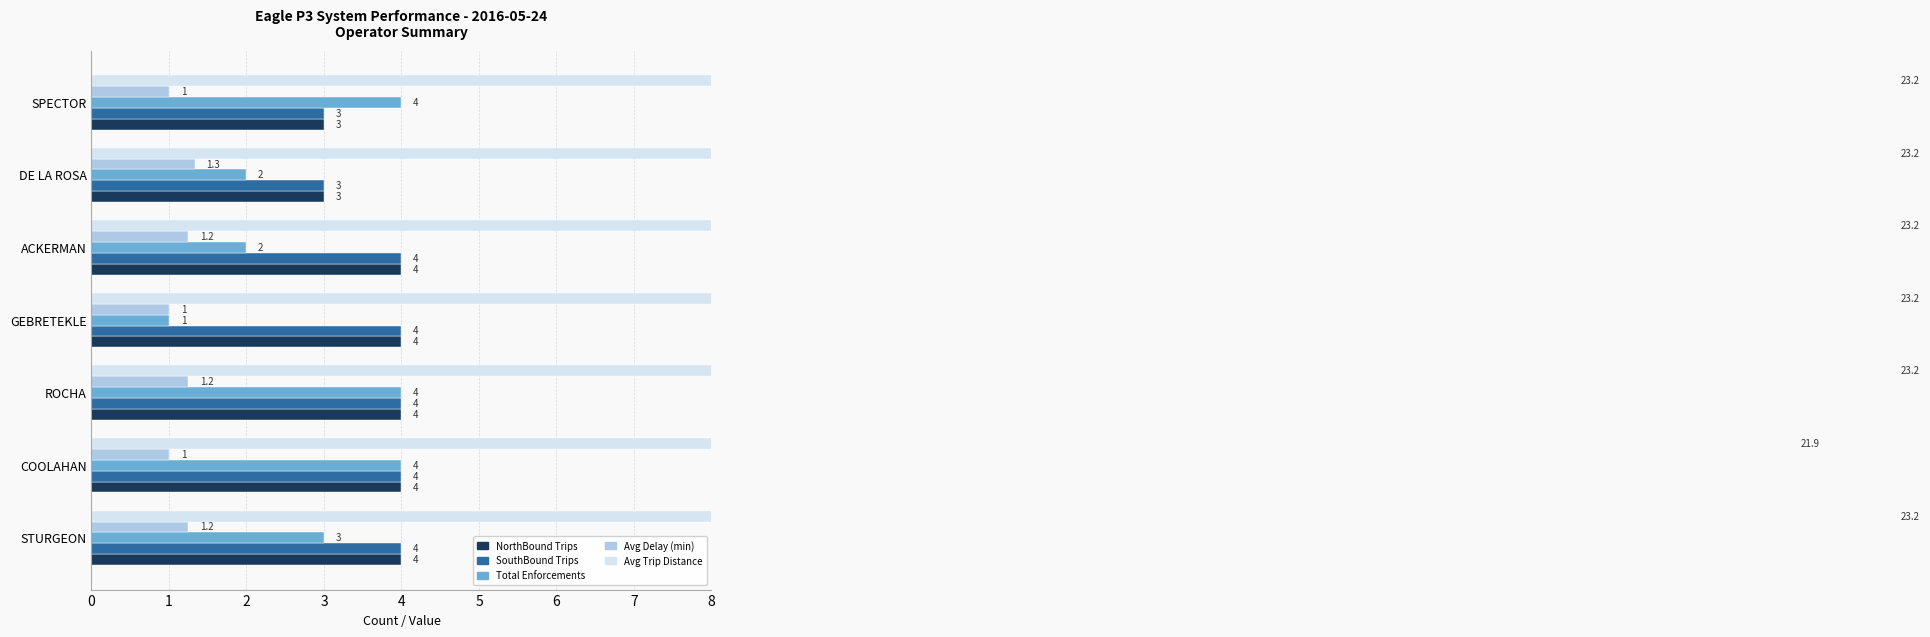

What is the value of the Avg Delay (min) bar at the 2nd from the left?

1.0